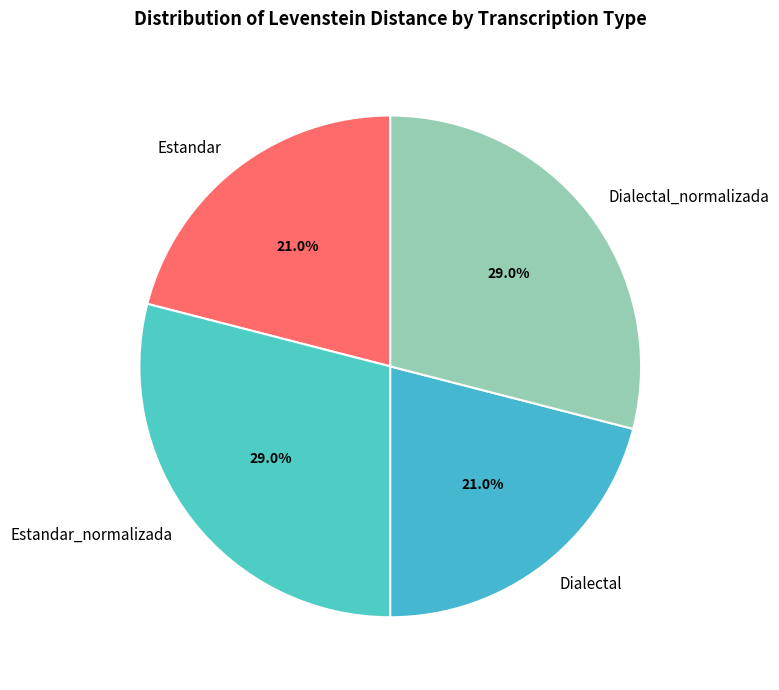

Is there a majority slice in this chart?

No